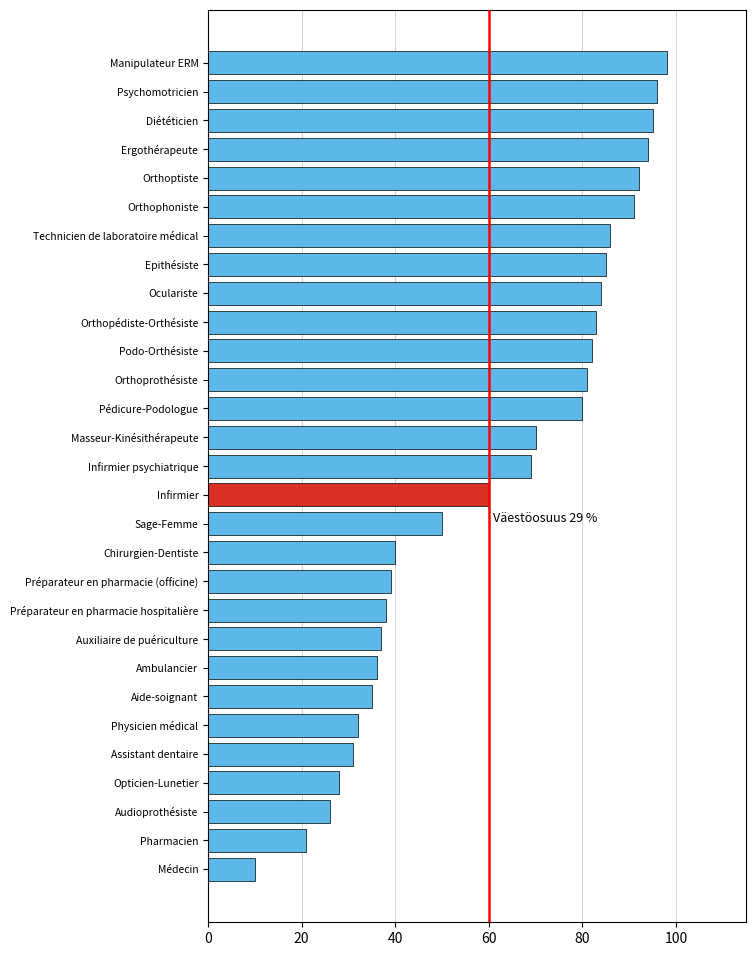

True or false: the data shows 38 at Préparateur en pharmacie hospitalière.

True